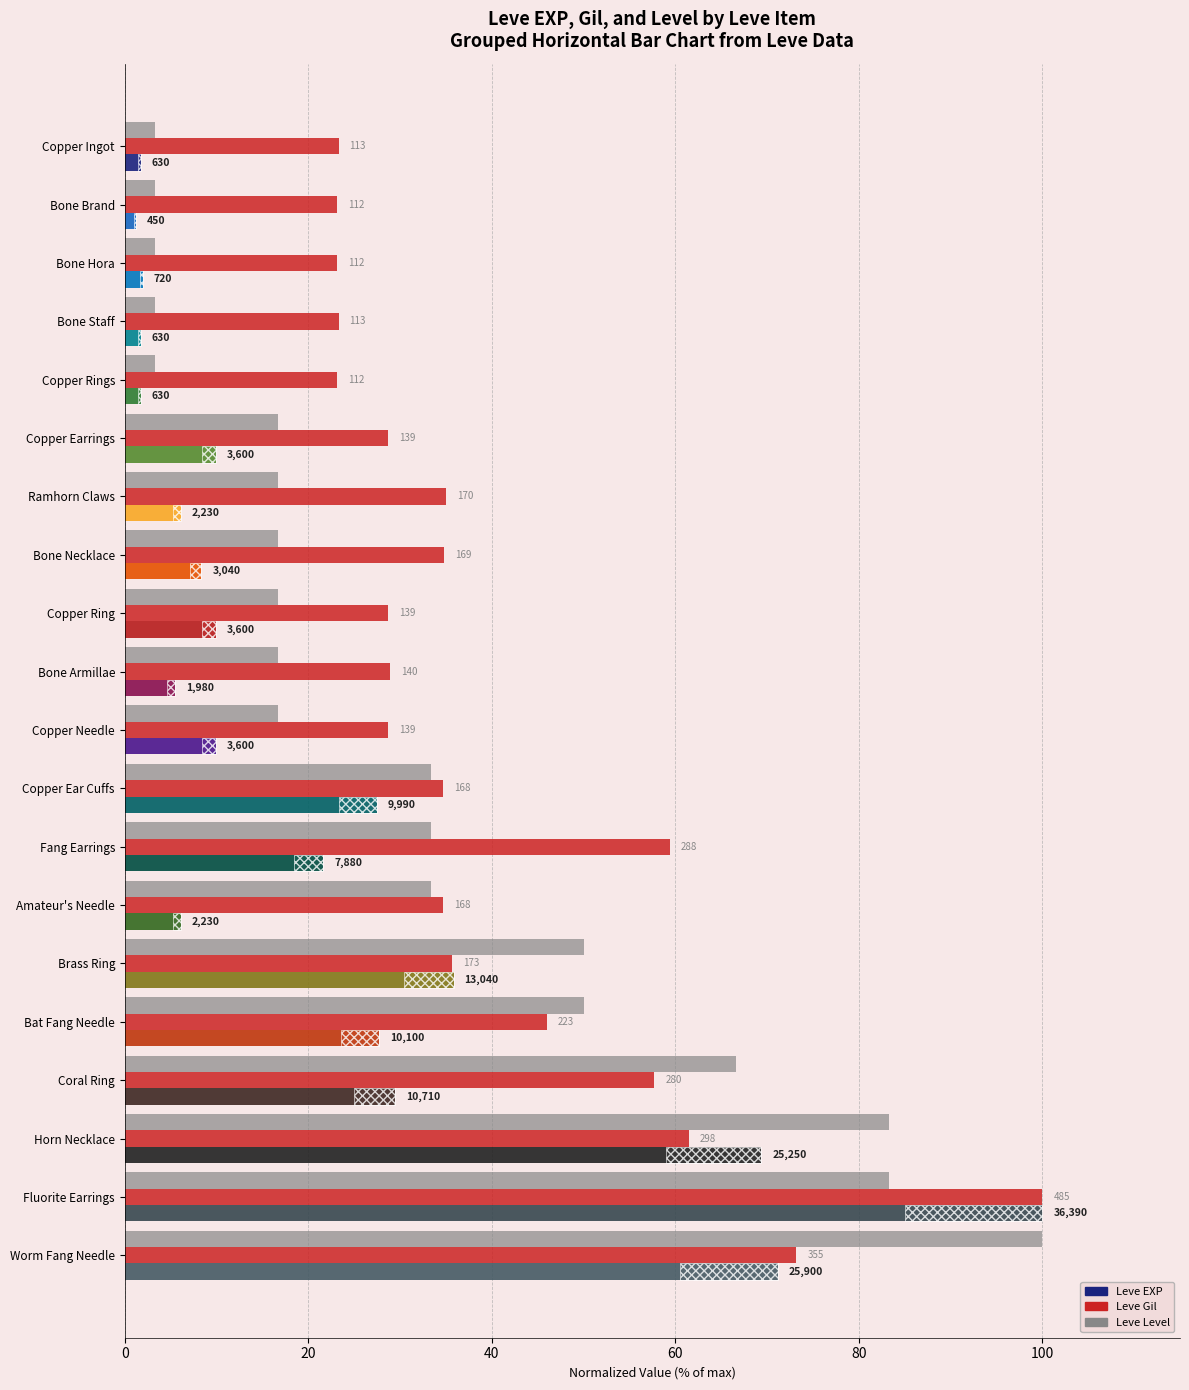

Which series has the largest total across all categories?

Leve Gil